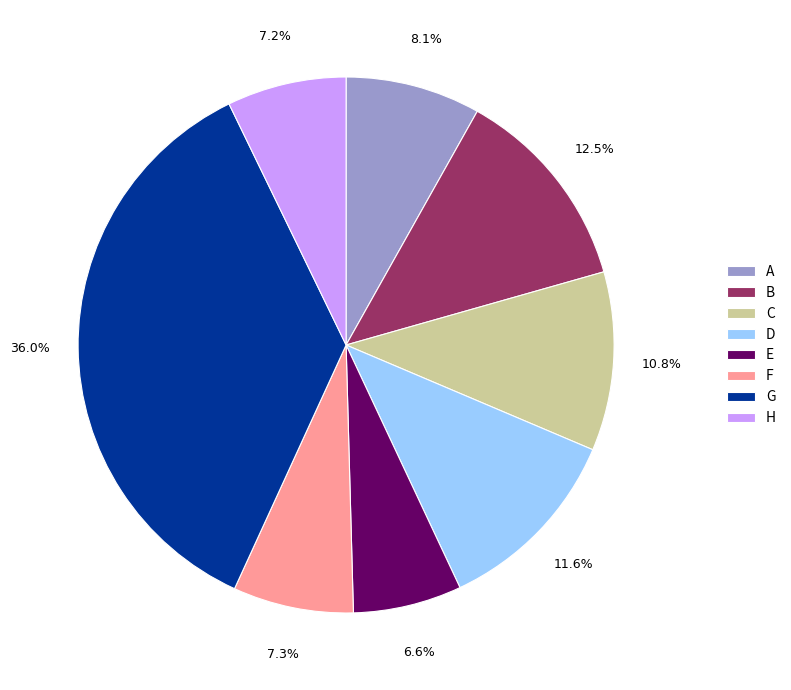

Which category has the smallest portion of the pie?

E